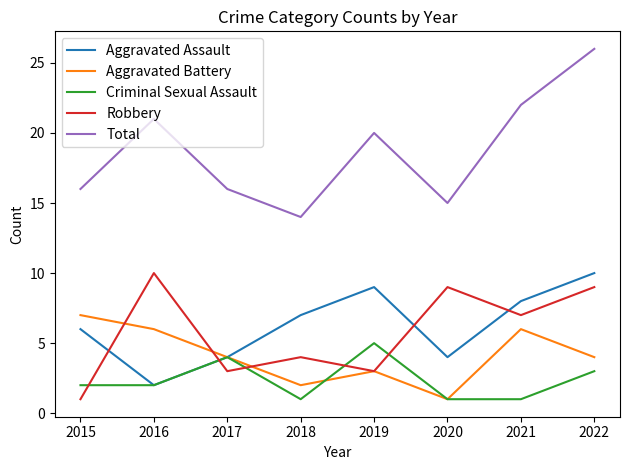

Which series has the largest range (max minus min)?

Total